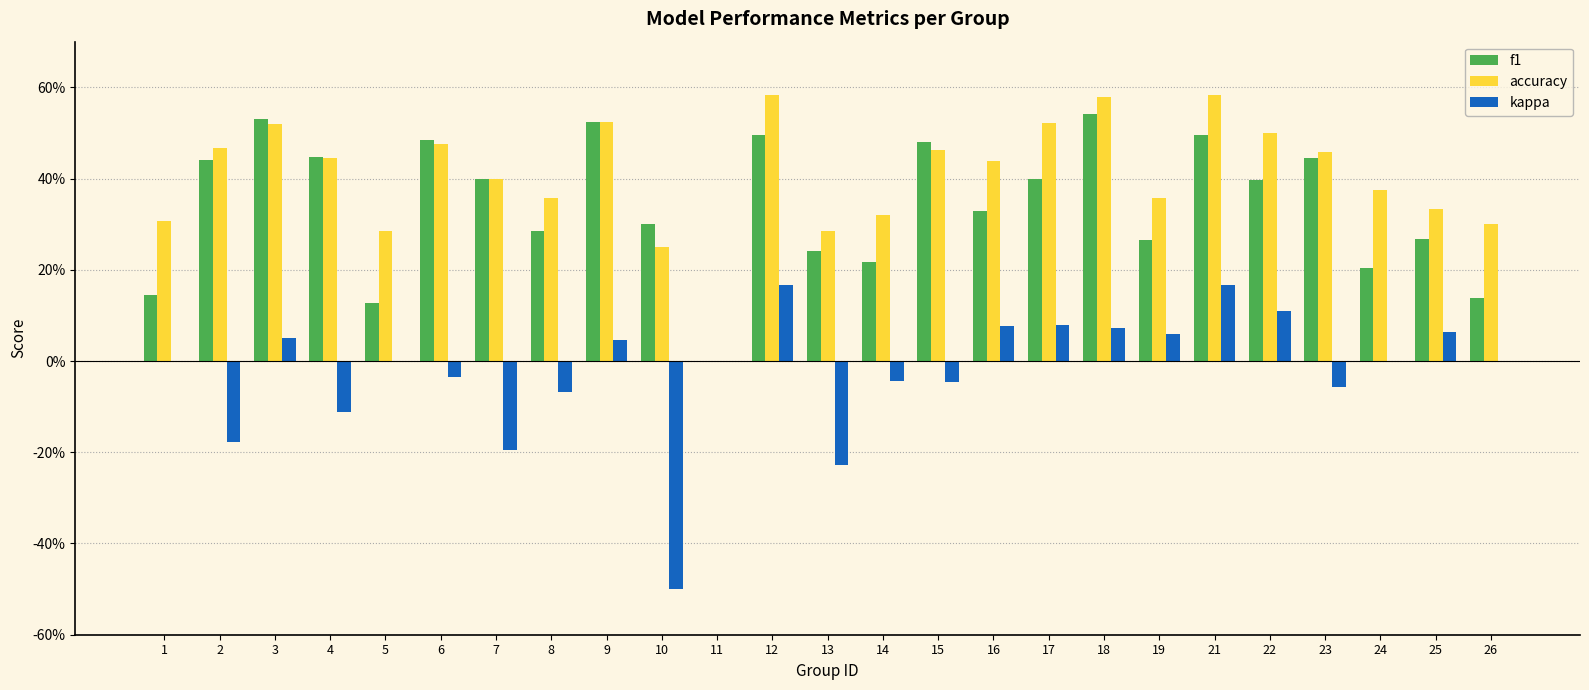

True or false: accuracy has a value of 0.4 at 4.

True